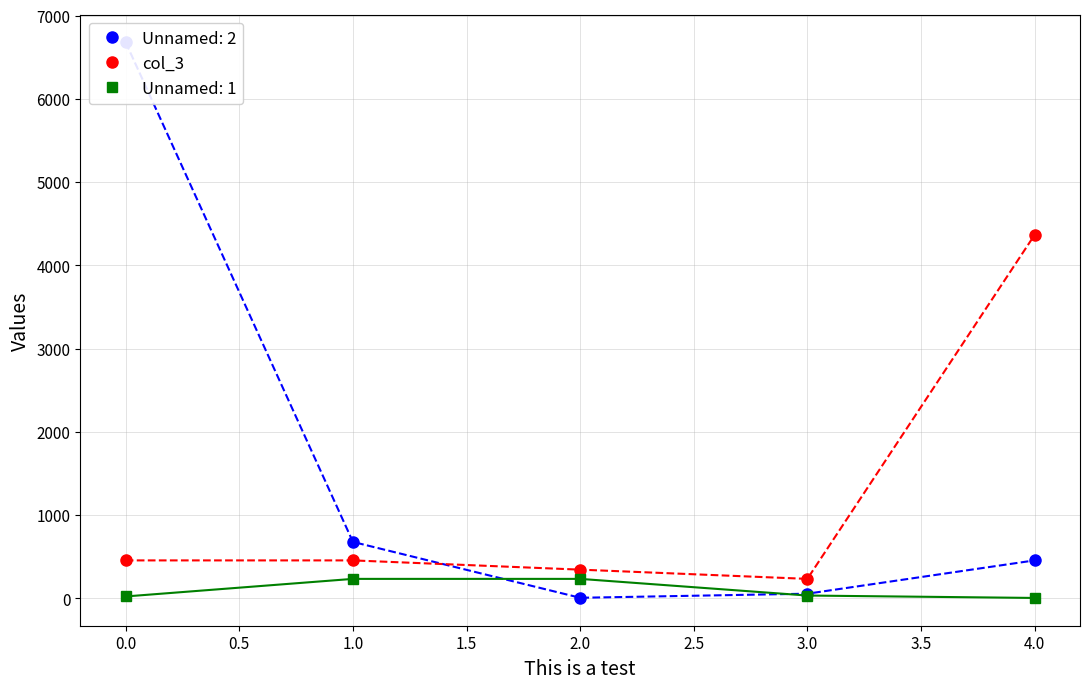

Which has a higher value, 0.0 or 4.0?

4.0